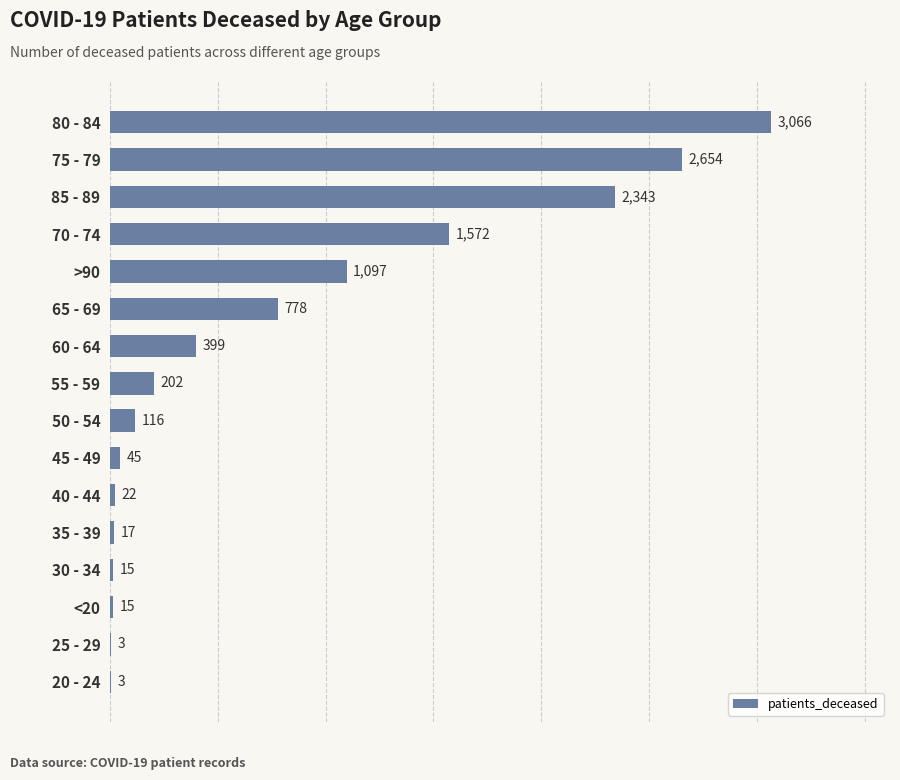

Reading top to bottom, list all the values displayed in this chart.

80 - 84=3066	75 - 79=2654	85 - 89=2343	70 - 74=1572	>90=1097	65 - 69=778	60 - 64=399	55 - 59=202	50 - 54=116	45 - 49=45	40 - 44=22	35 - 39=17	30 - 34=15	<20=15	25 - 29=3	20 - 24=3